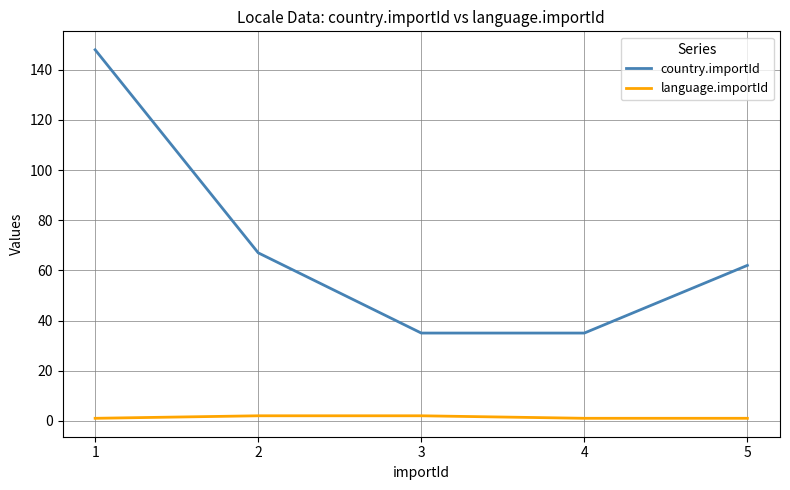

What is the difference between the maximum and second lowest values in the country.importId series?

113